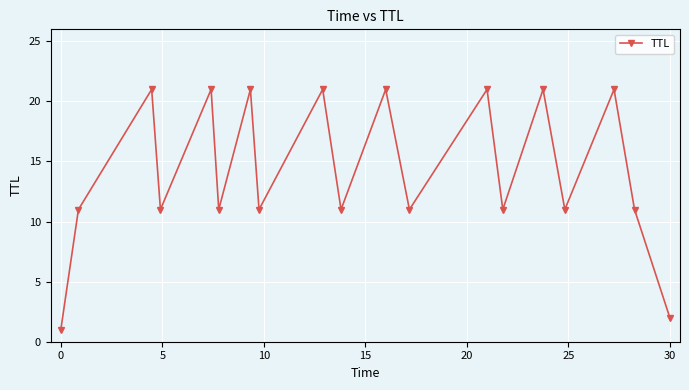

What is the value of the 10th point from the left?

11